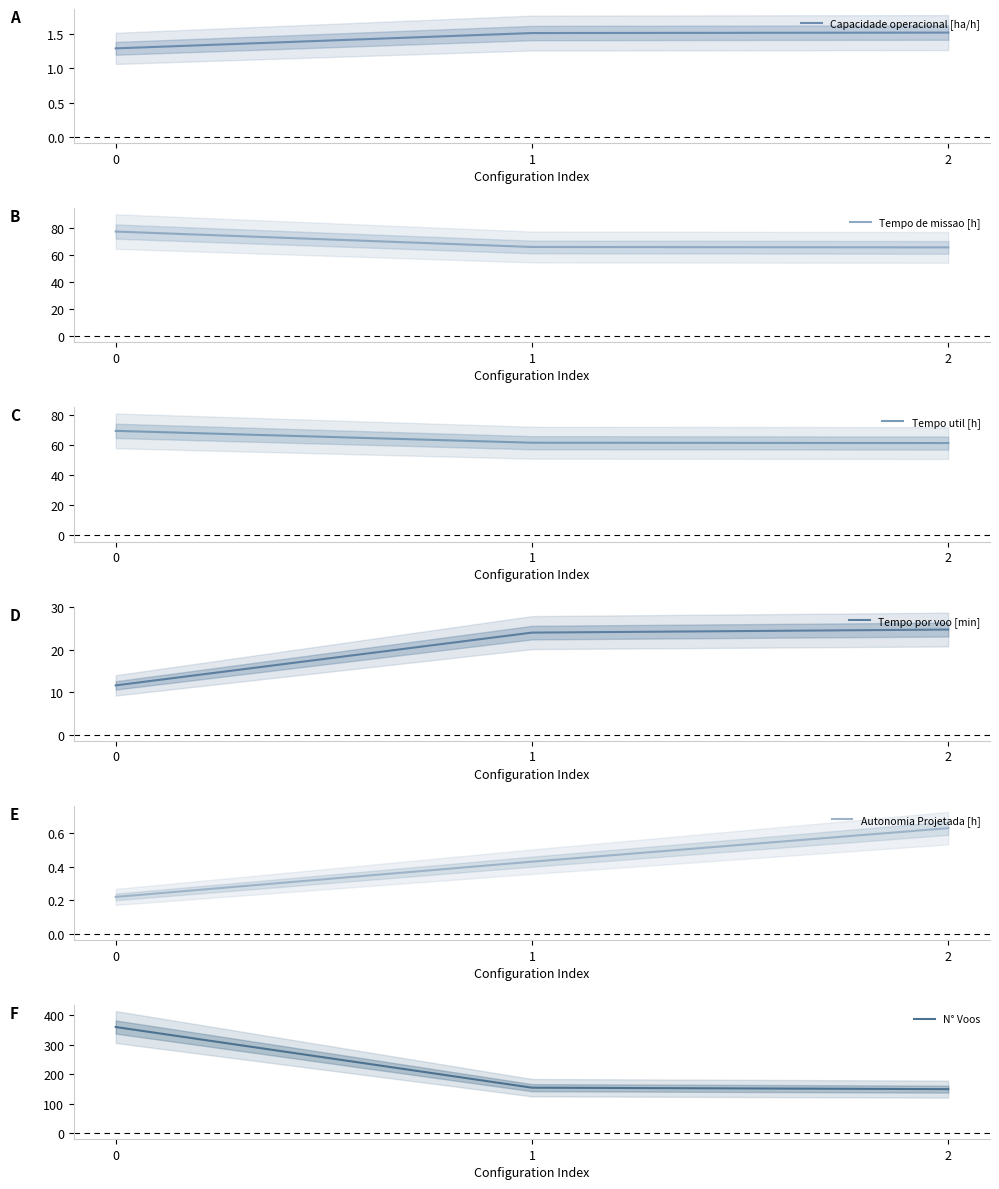

The Tempo util [h] series shows 38.3 at 2. True or false?

False